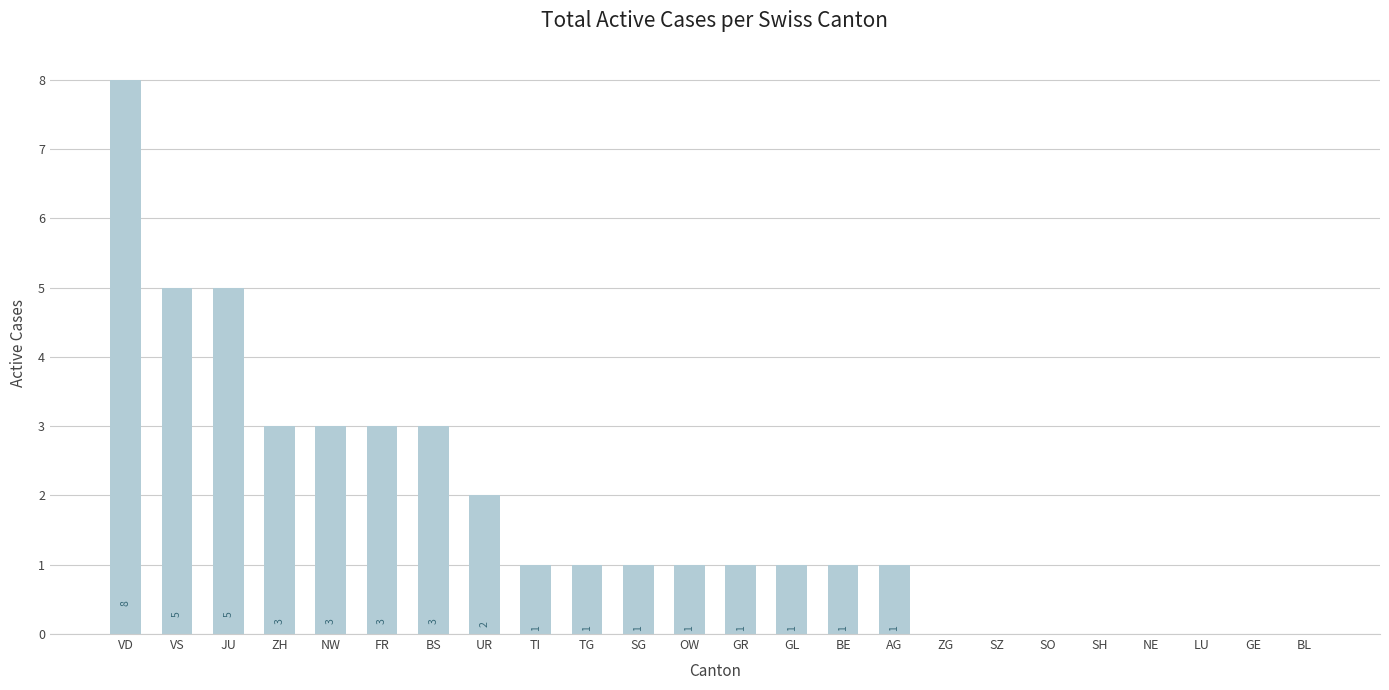

Count the number of categories in the chart.

24